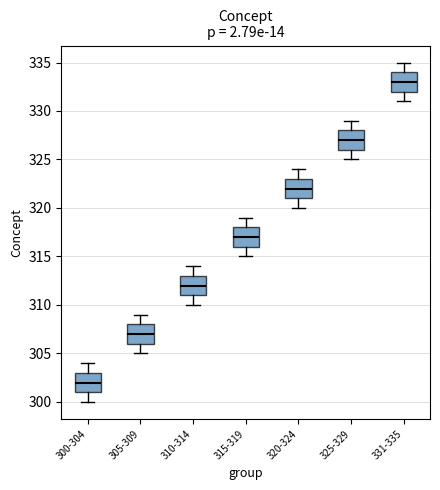

Where is the lower edge of the box for 315-319 on the y-axis? The values are not printed on the chart, so give them approximately, as read against the axis.

316